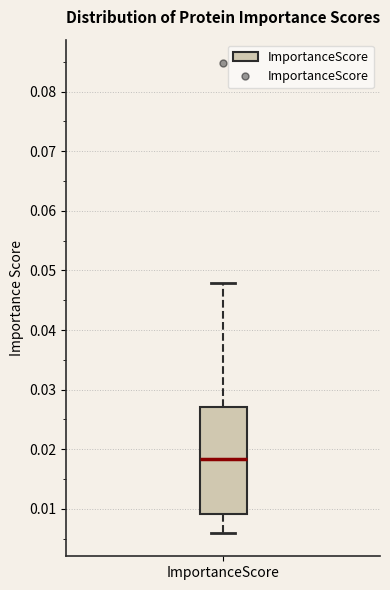

Read this box plot against the y-axis: the position of the median line, the range covered by the box, and the ends of both whiskers. The values are not printed on the chart, so give them approximately, as read against the axis.

median 0.018, box 0.009 to 0.027, whiskers 0.006 to 0.048